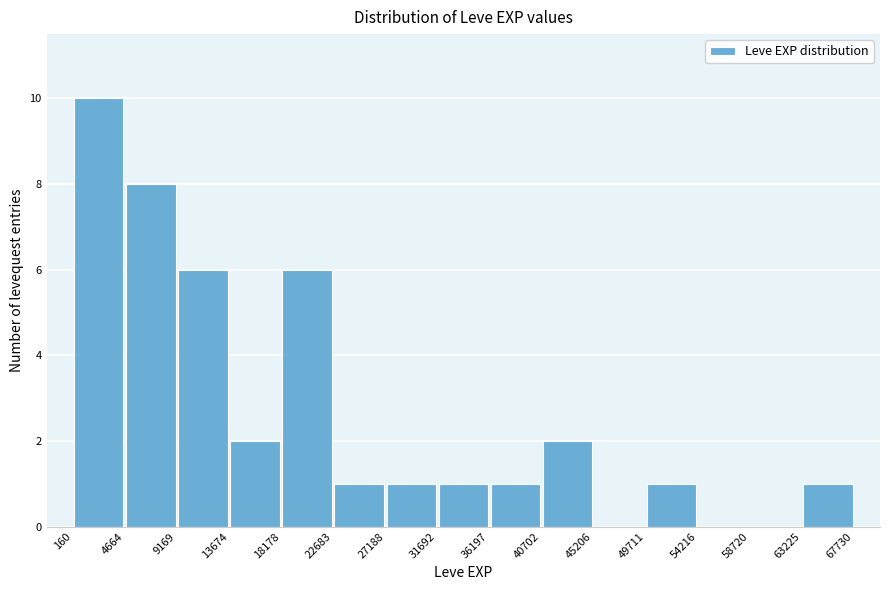

Which range on the x-axis has the tallest bar?

160 to 4664